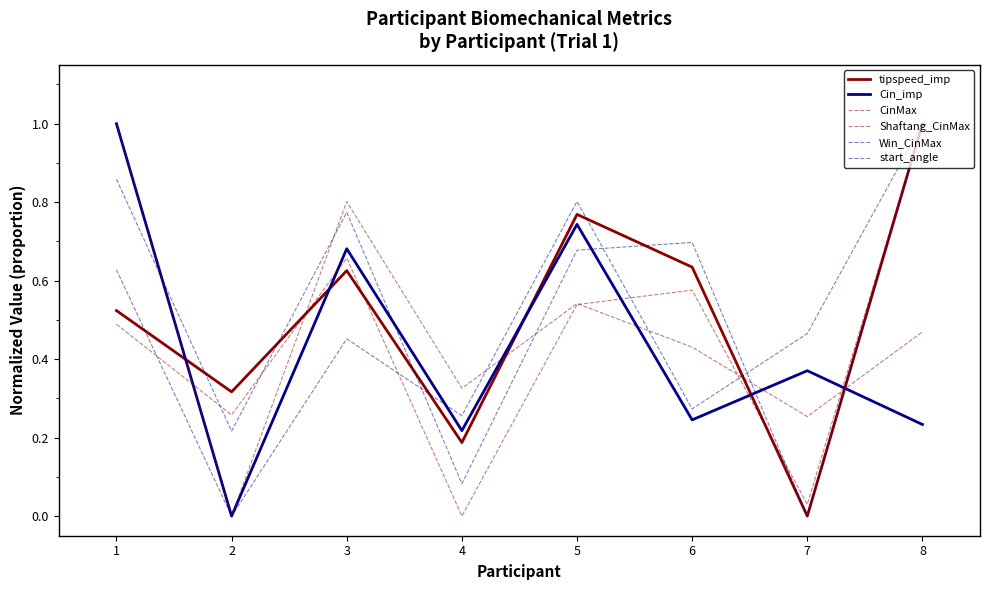

How many lines are shown in the chart?

6